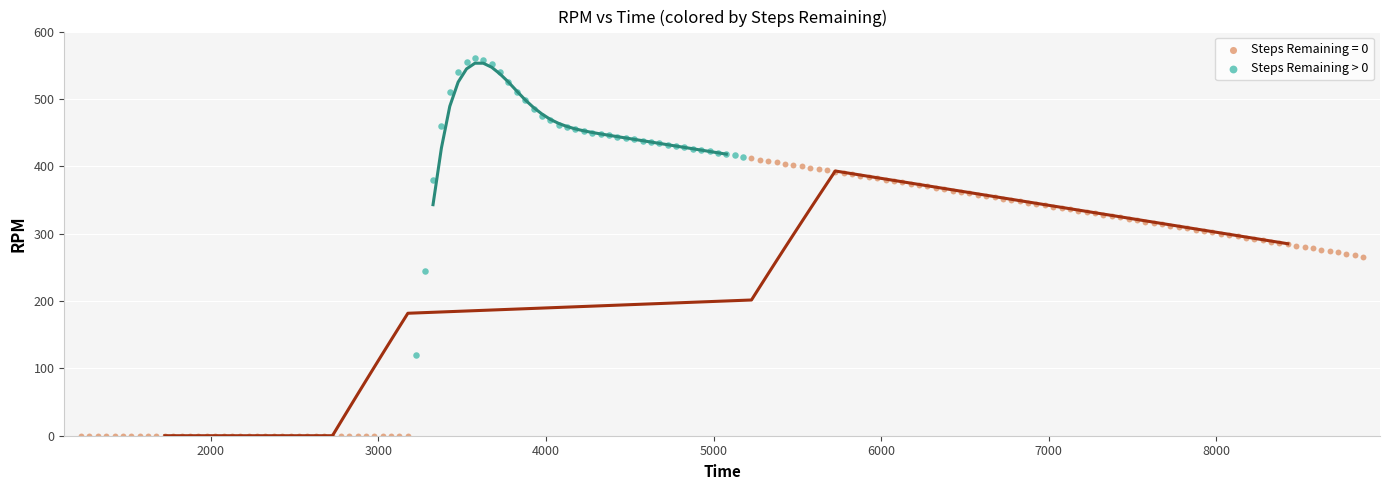

Which series reaches the maximum Y coordinate?

Steps Remaining > 0